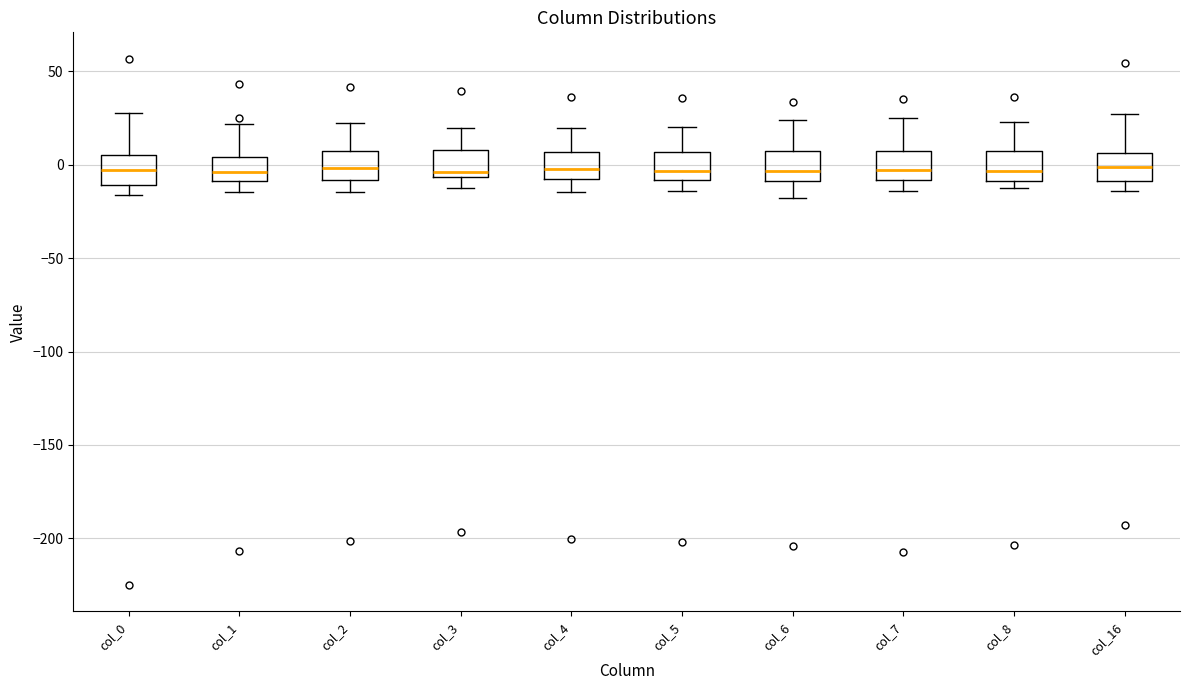

Reading left to right, read every box against the y-axis: the position of its median line, the range the box covers, and the ends of its whiskers. The values are not printed on the chart, so give them approximately, as read against the axis.

col_0: median -5, box -10 to 5, whiskers -15 to 30
col_1: median -5, box -10 to 5, whiskers -15 to 20
col_2: median 0, box -10 to 5, whiskers -15 to 20
col_3: median -5 (just above the box's lower edge), box -5 to 10, whiskers -10 to 20
col_4: median 0, box -10 to 5, whiskers -15 to 20
col_5: median -5, box -10 to 5, whiskers -15 to 20
col_6: median -5, box -10 to 5, whiskers -20 to 25
col_7: median -5, box -10 to 10, whiskers -15 to 25
col_8: median -5, box -10 to 5, whiskers -15 to 25
col_16: median 0, box -10 to 5, whiskers -15 to 25